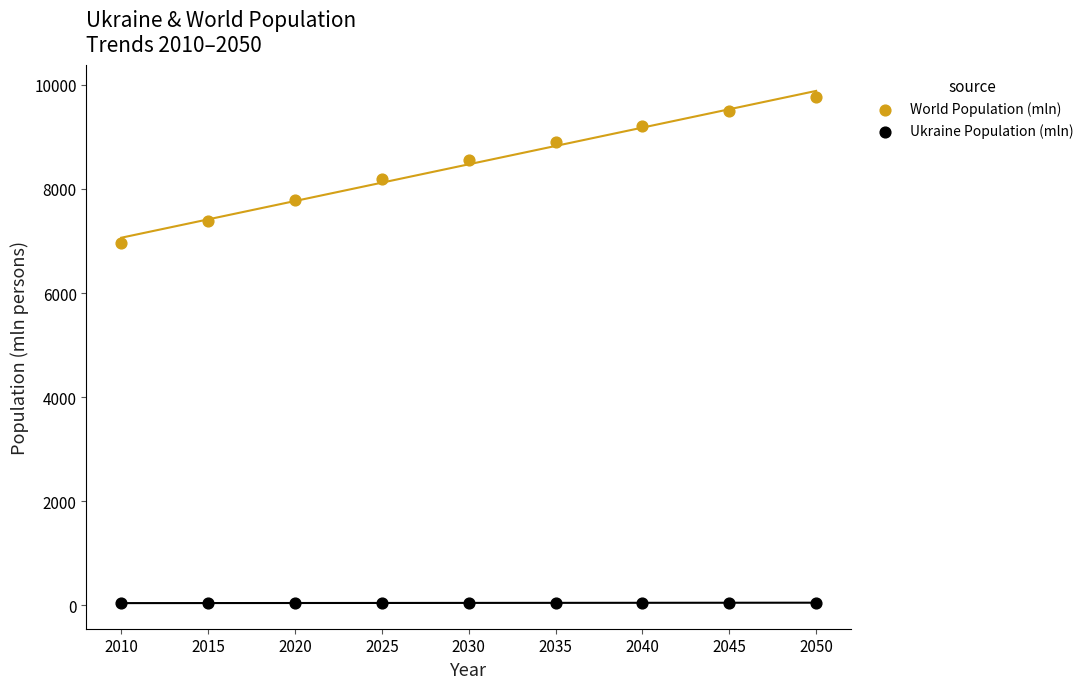

Across all data points, what is the range of Y values (max minus min)?

9726.3